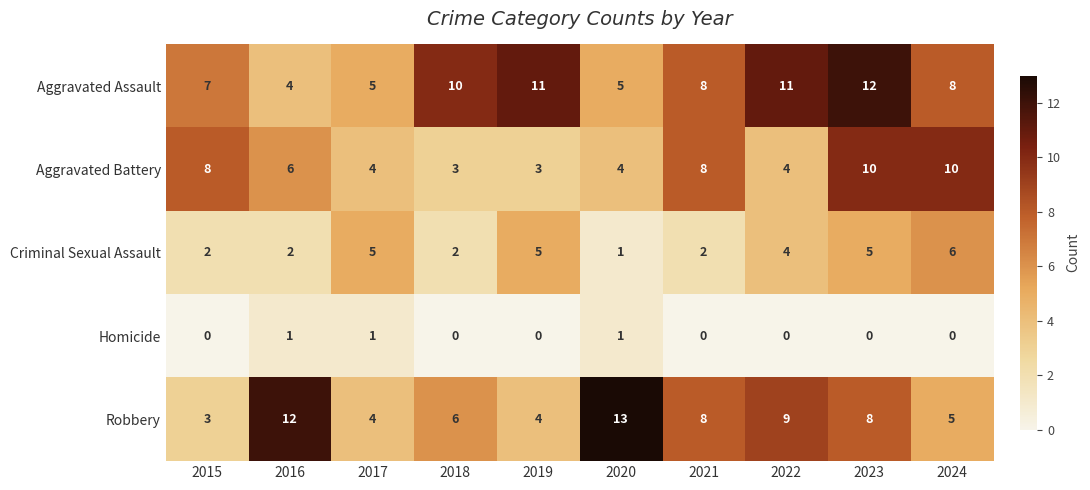

At which category is the sum across all series the highest?

2023